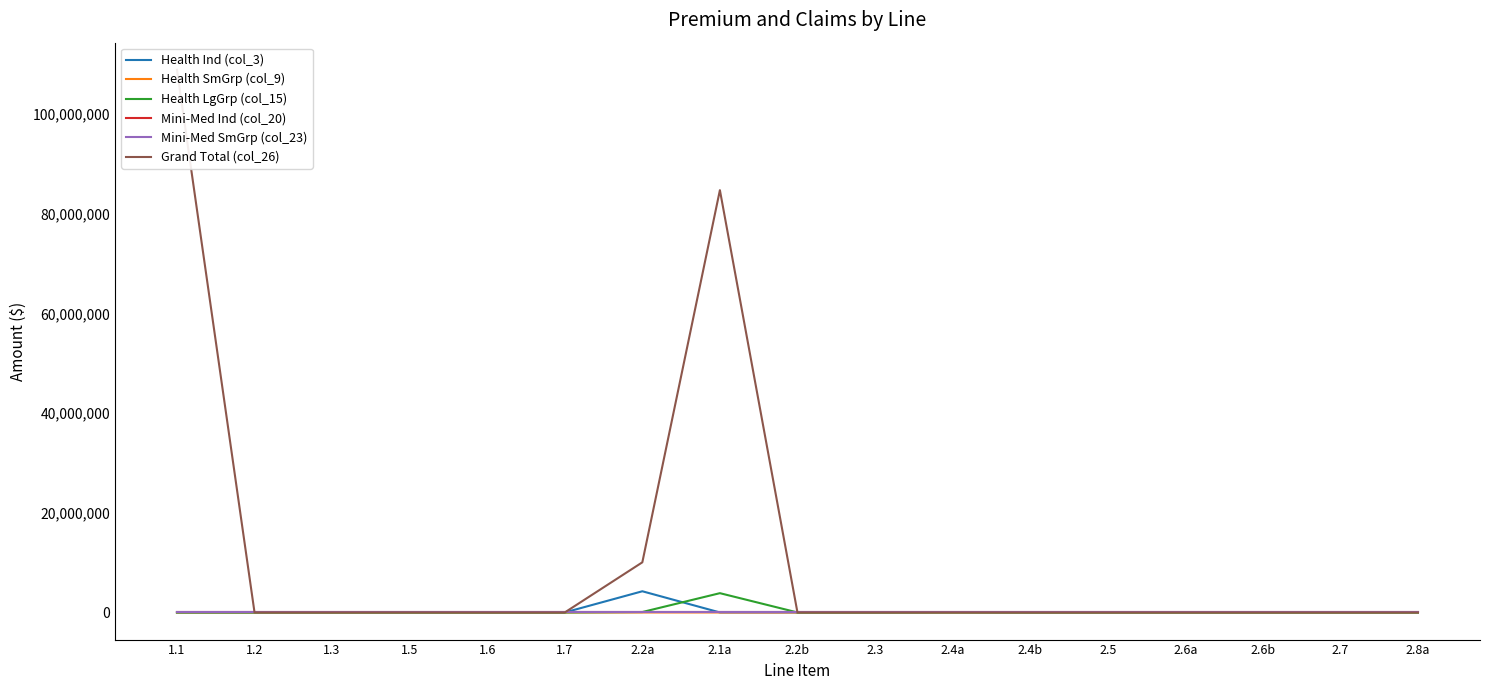

At 1.7, list the series in order from smallest to largest.

Health Ind (col_3), Health SmGrp (col_9), Health LgGrp (col_15), Mini-Med Ind (col_20), Mini-Med SmGrp (col_23), Grand Total (col_26)